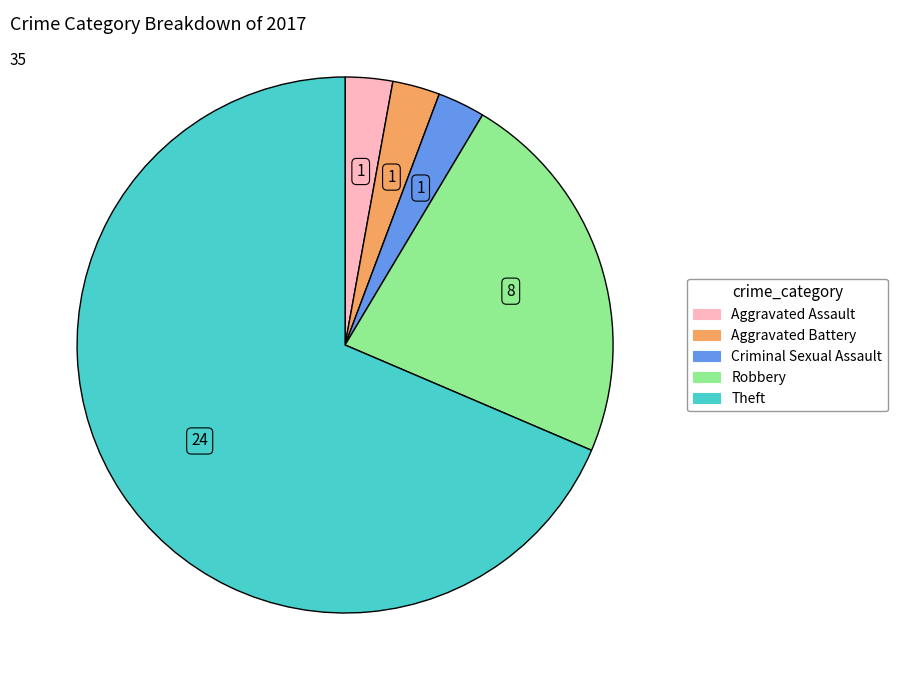

Is it true that Robbery is 23% of the pie?

True